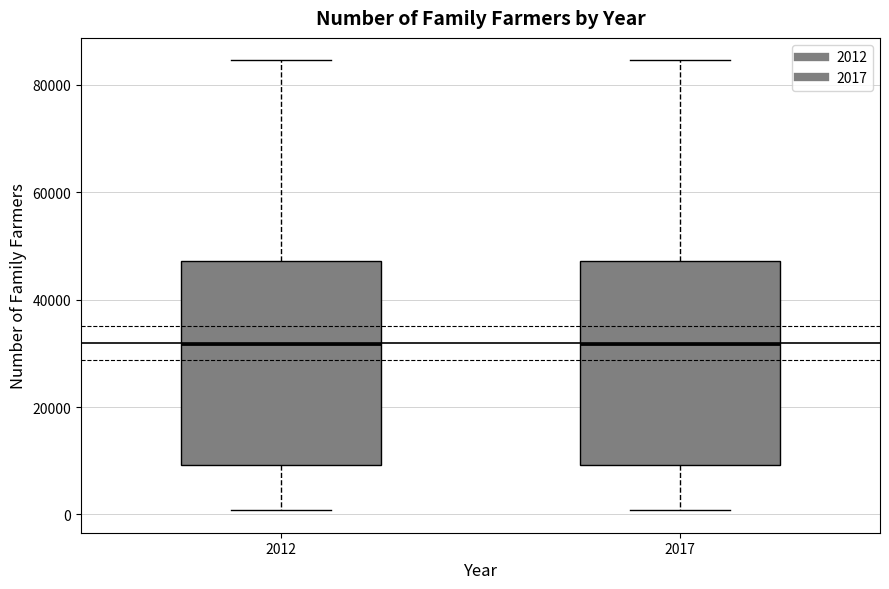

Reading left to right, read every box against the y-axis: the position of its median line, the range the box covers, and the ends of its whiskers. The values are not printed on the chart, so give them approximately, as read against the axis.

2012: median 32000, box 10000 to 48000, whiskers 0 to 84000
2017: median 32000, box 10000 to 48000, whiskers 0 to 84000